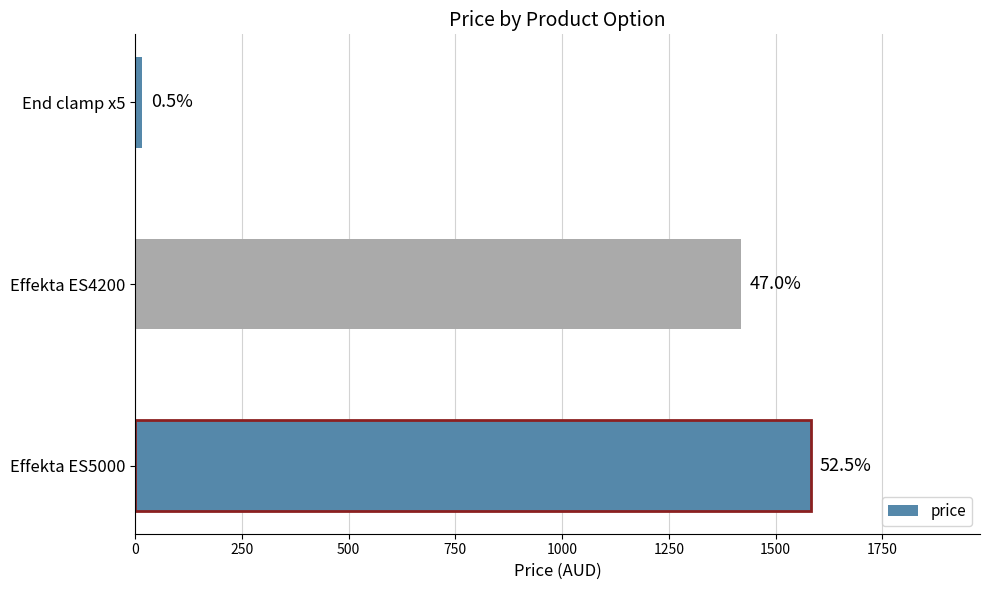

Does the chart contain any negative values?

No